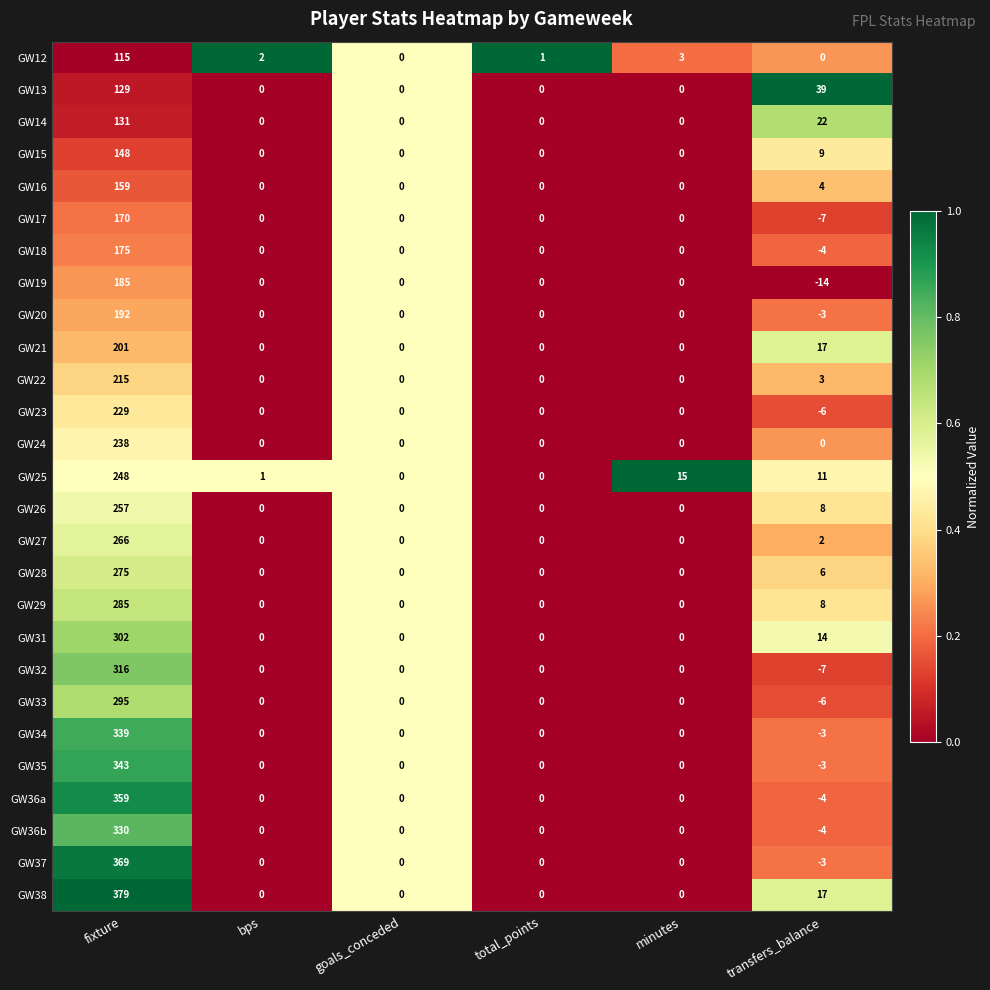

Rank the series by their maximum value, from highest to lowest.

GW38, GW37, GW36a, GW35, GW34, GW36b, GW32, GW31, GW33, GW29, GW28, GW27, GW26, GW25, GW24, GW23, GW22, GW21, GW20, GW19, GW18, GW17, GW16, GW15, GW14, GW13, GW12